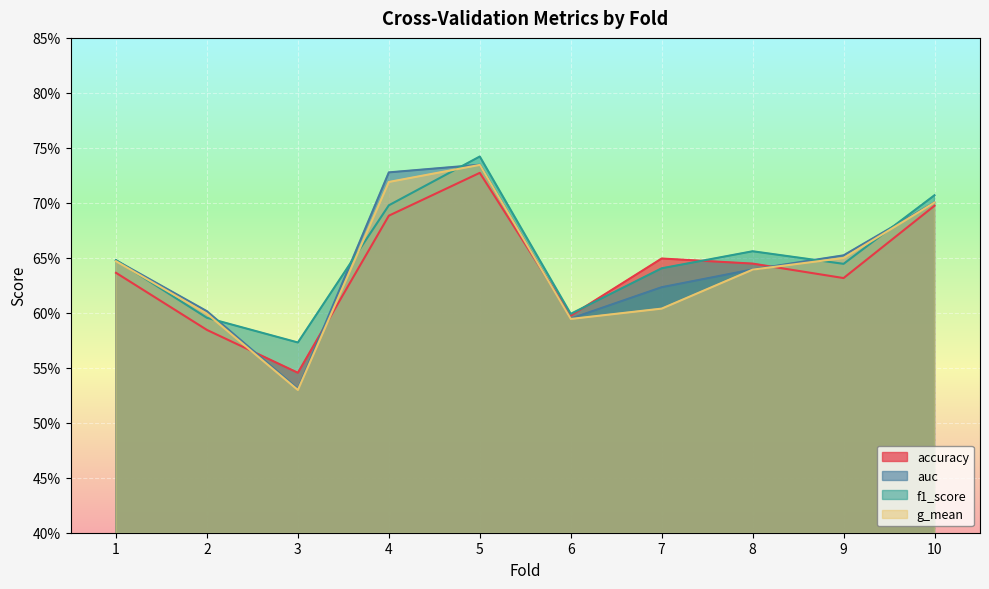

Which series has the widest spread of values?

g_mean